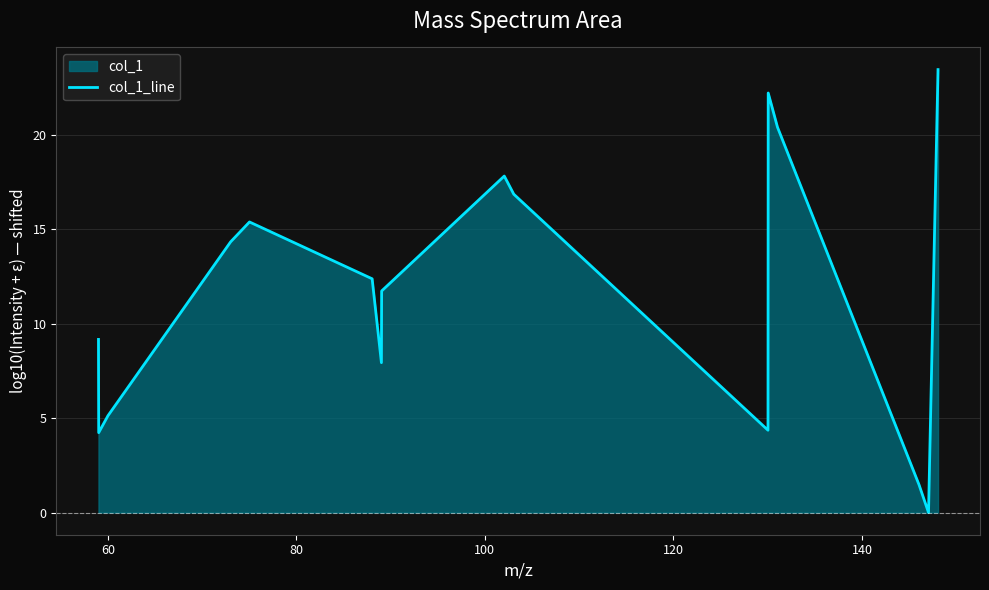

What is the maximum value shown in the chart?

23.4